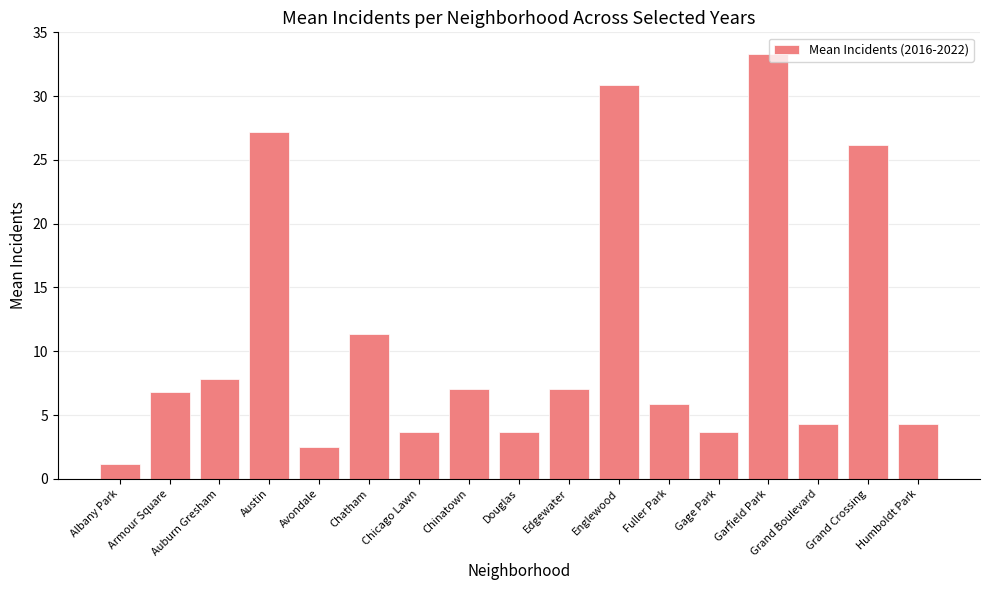

What is the greatest value displayed?

33.3